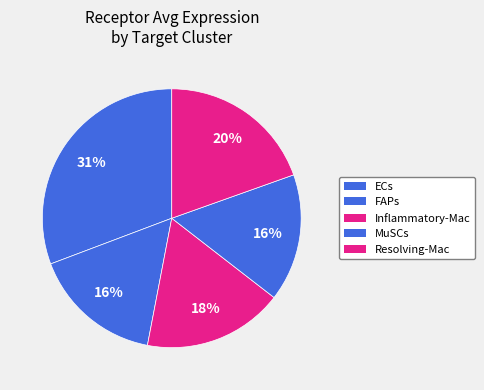

The Resolving-Mac slice represents 7% of the pie. True or false?

False